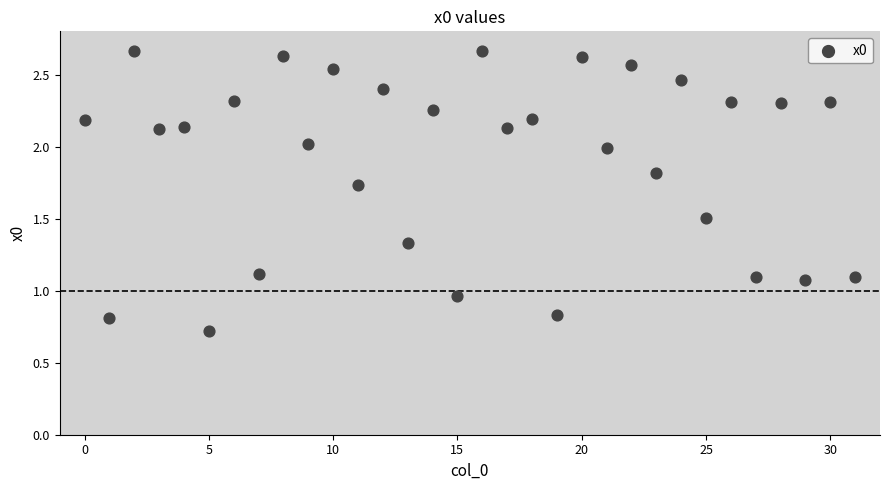

What is the range of Y values (max minus min)?

1.9